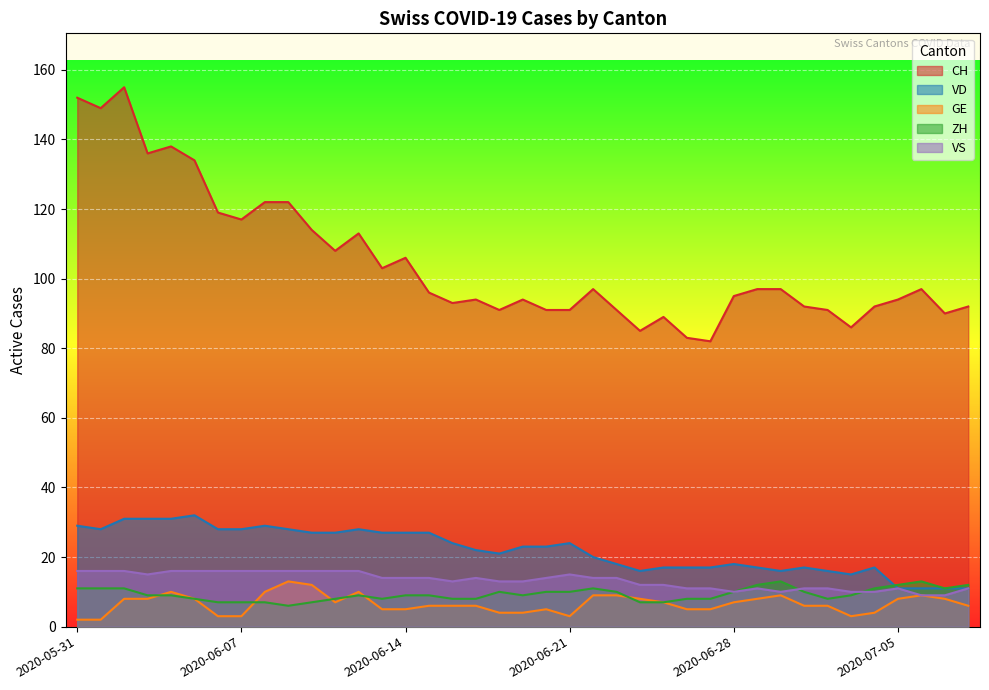

The VS series shows 26 at 2020-06-04. True or false?

False